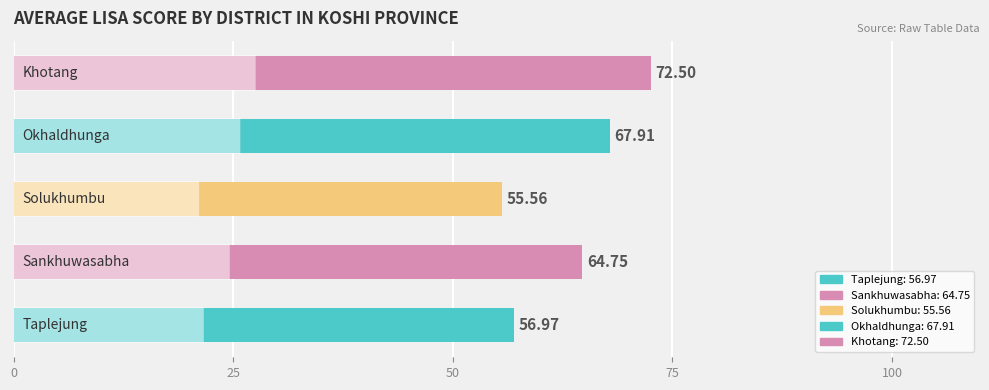

What is the average value?

63.5